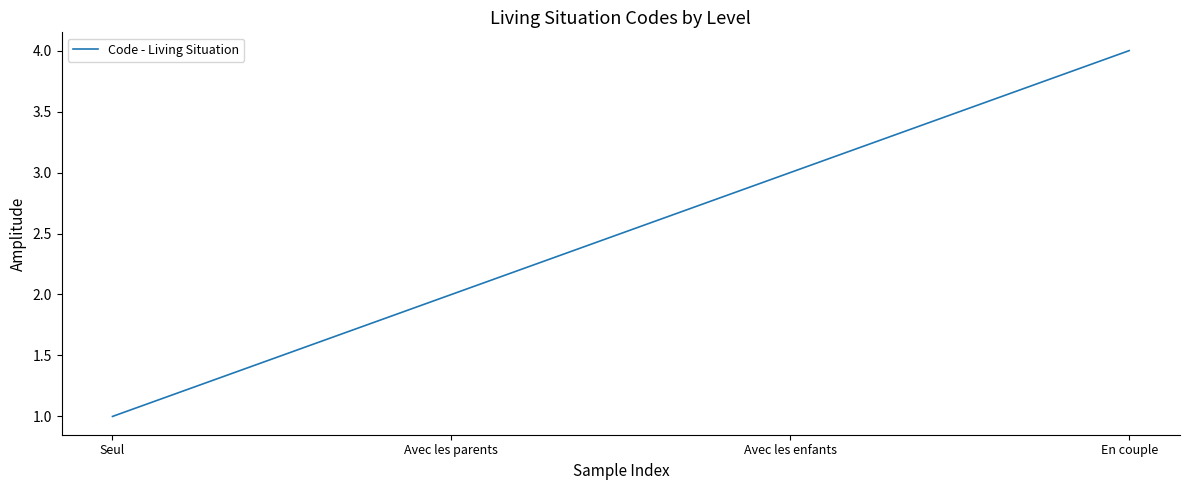

List the labels in order of value, largest first.

En couple, Avec les enfants, Avec les parents, Seul